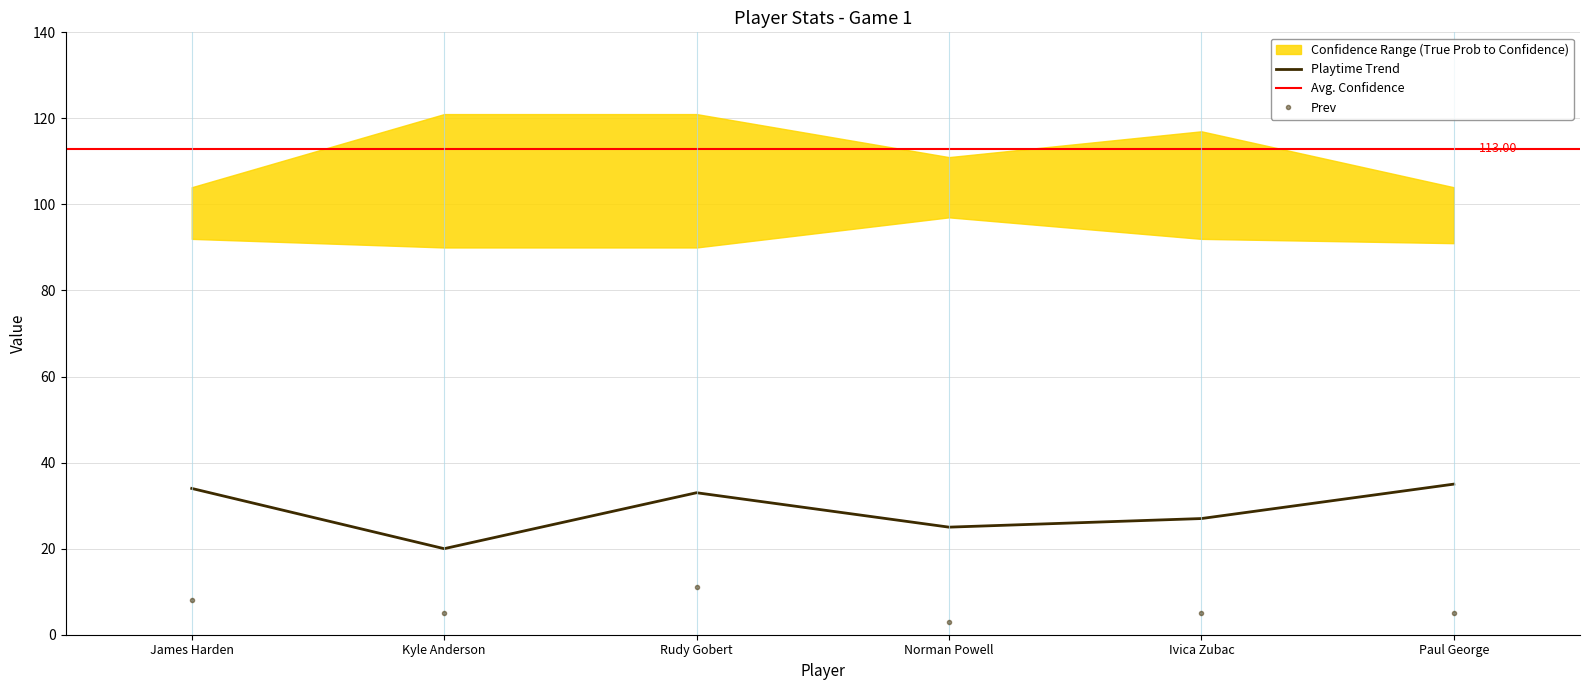

How many interior local peaks does the Prev series have?

1